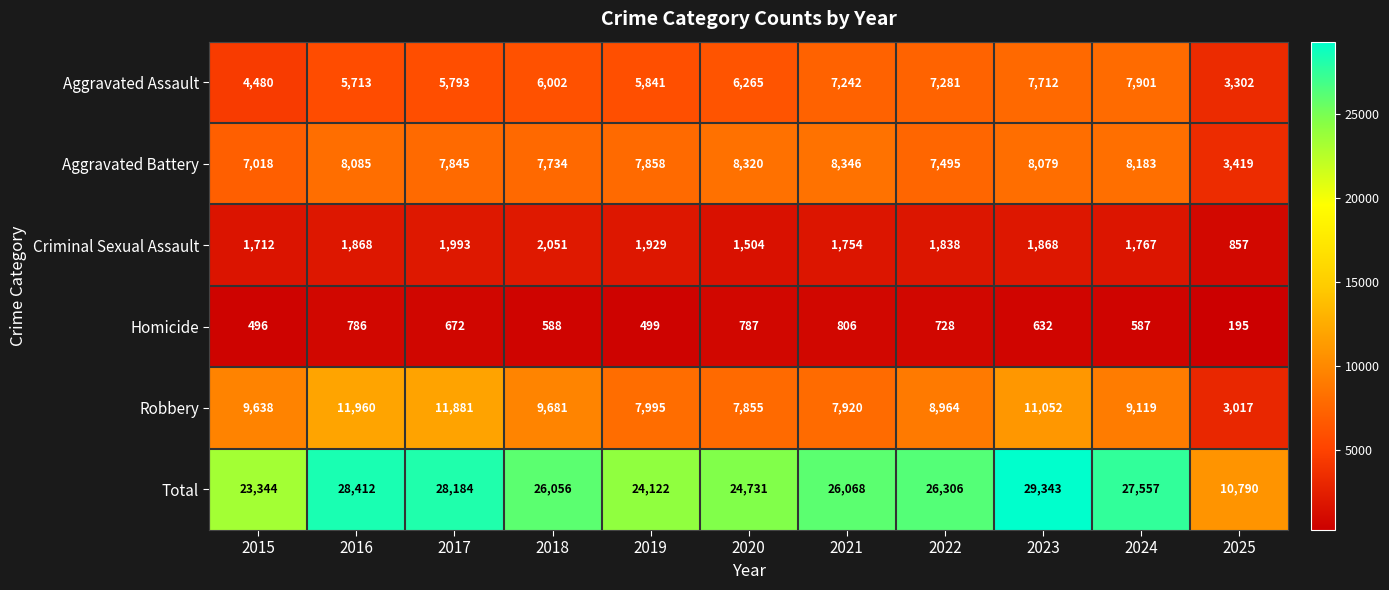

Which series has the largest range (max minus min)?

Total